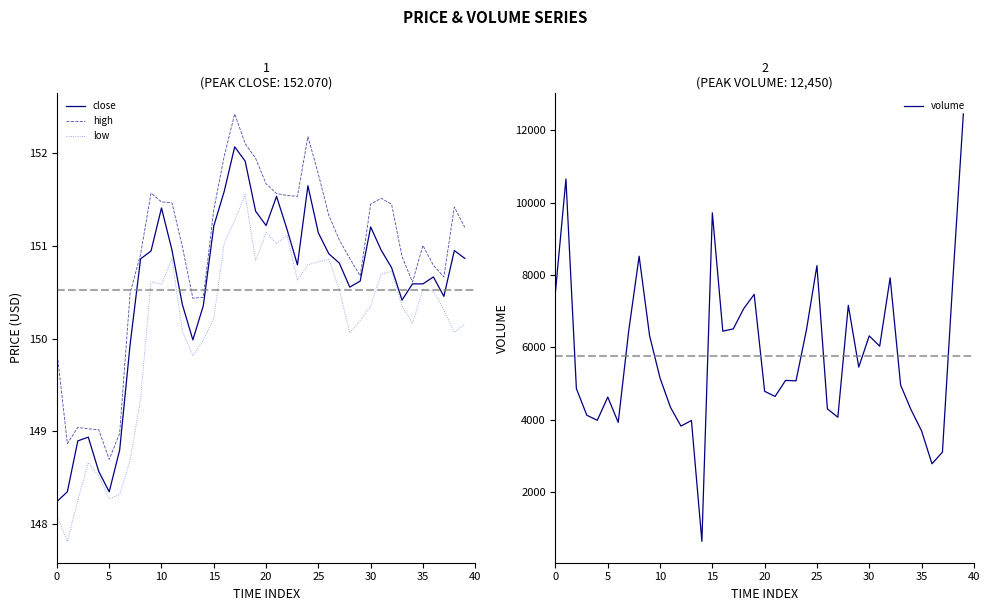

What is the highest value of the close series?

152.1